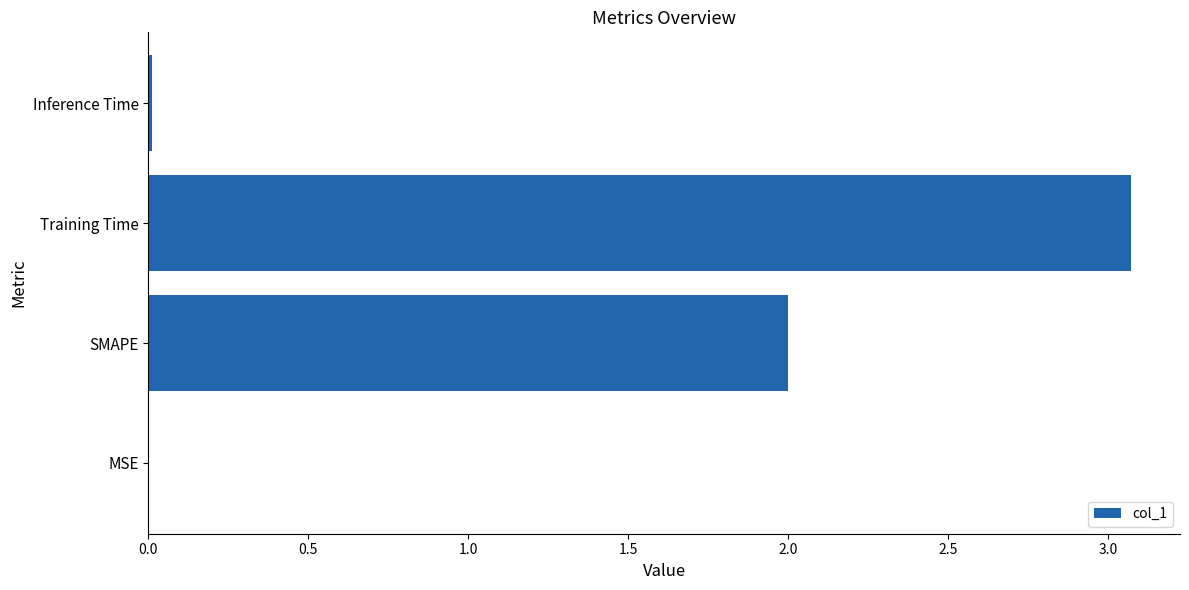

What is the maximum value shown in the chart?

3.1